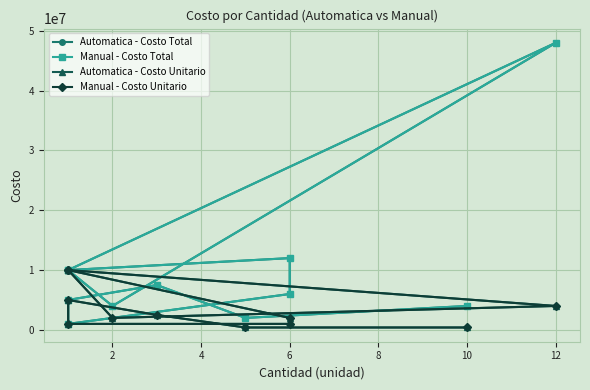

What is the spread (max minus min) of values at 10?

3600000